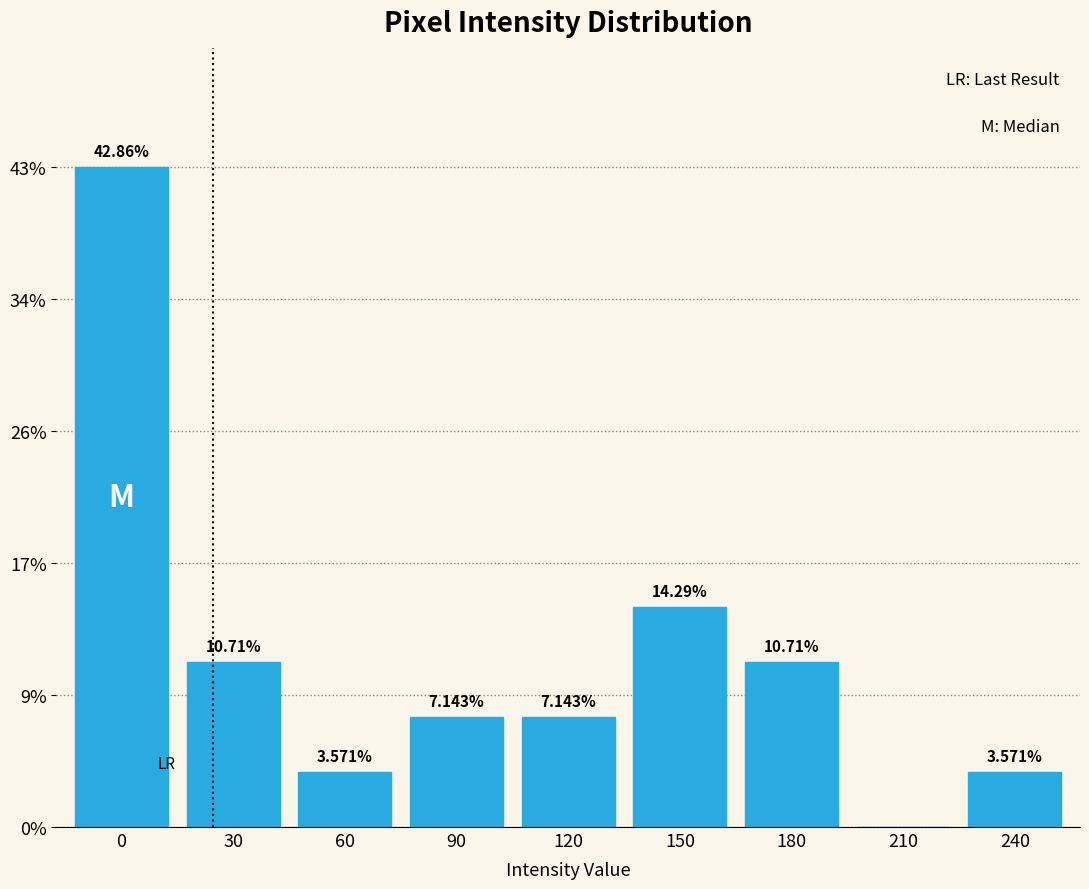

What is the sum of all values?

100.0